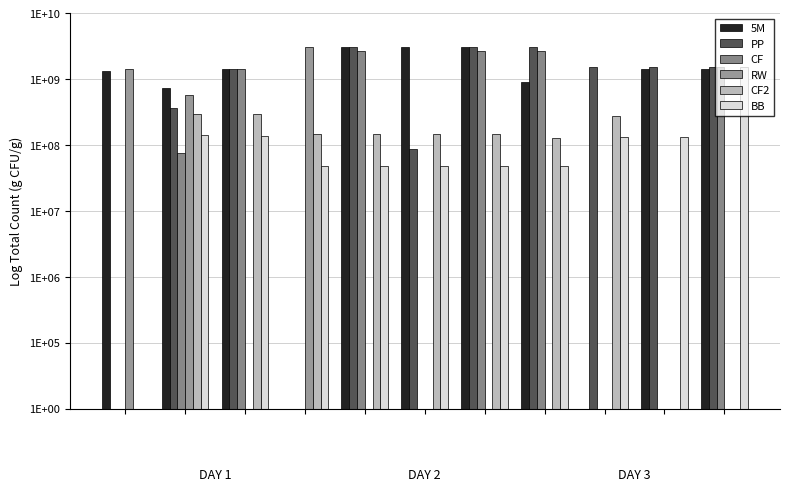

Is the value of BB at 6 greater than the value of RW at 3?

No